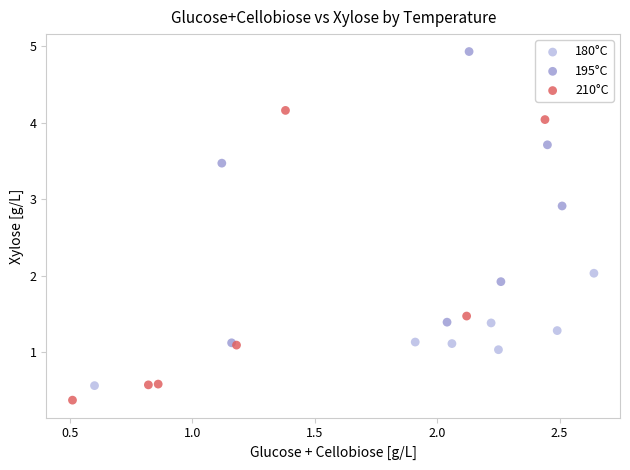

Which series contains the highest Y value?

195°C